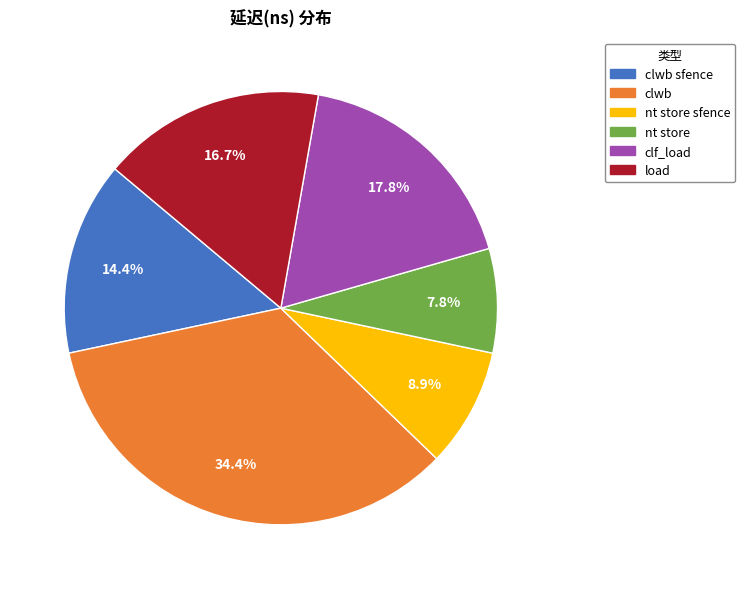

To the nearest percent, what is the difference between the largest and smallest slice percentages?

27%